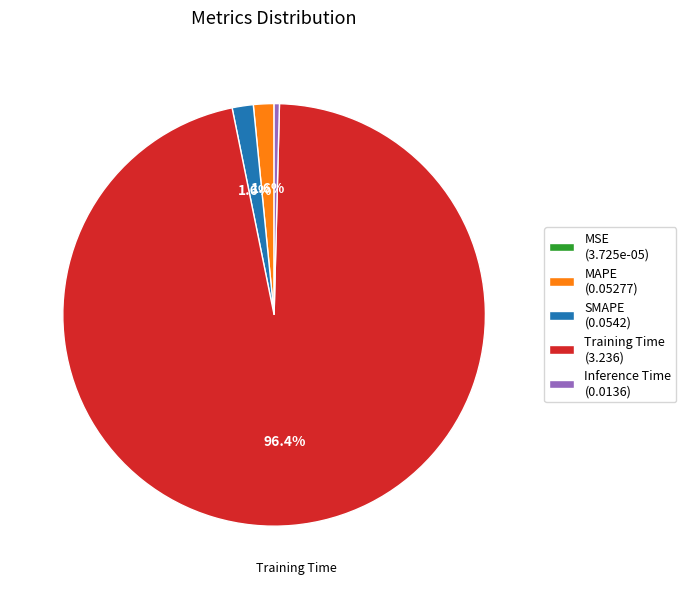

To the nearest percent, what percentage of the pie is SMAPE?

2%